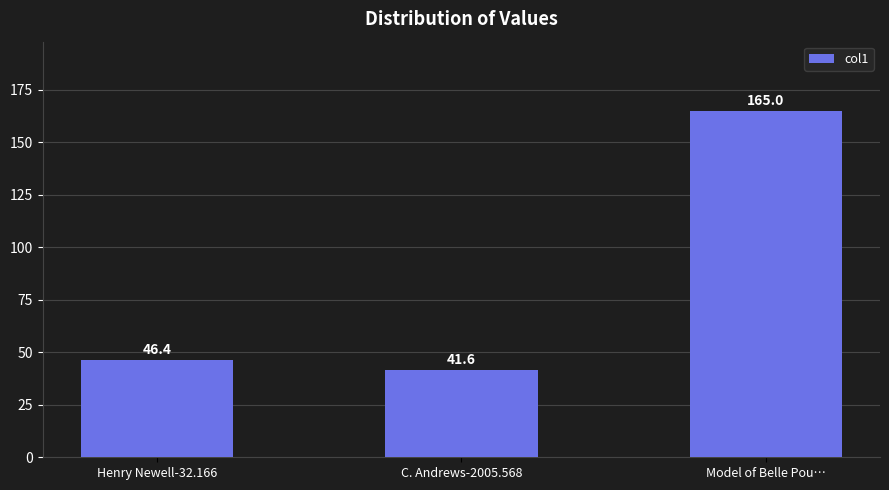

What position from the left is Henry Newell-32.166?

1